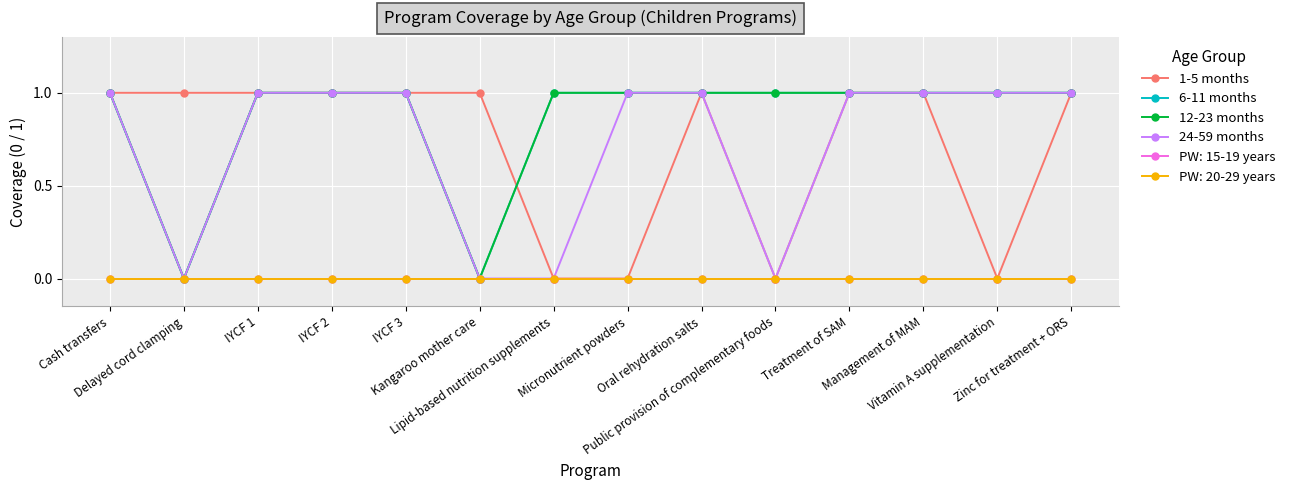

What is the total value across all series at IYCF 3?

4